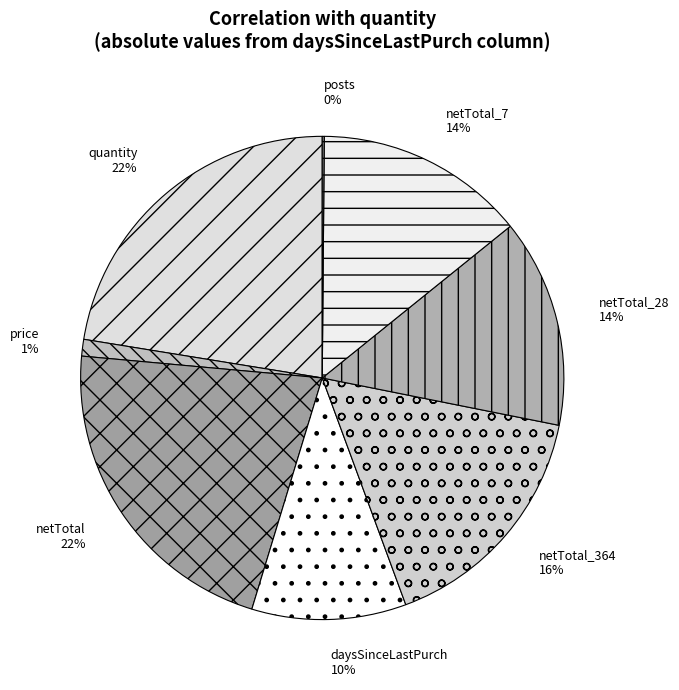

To the nearest percent, what portion does netTotal represent?

22%